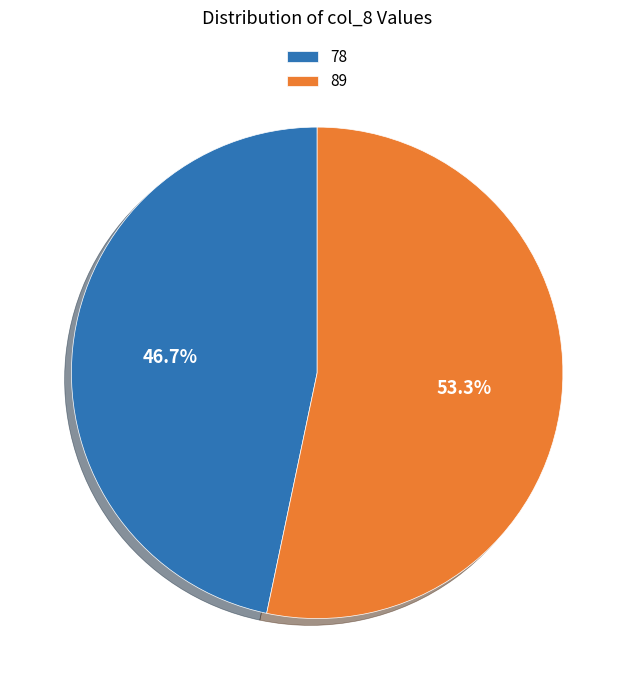

What is the total percentage of 89 and 78?

100.0%